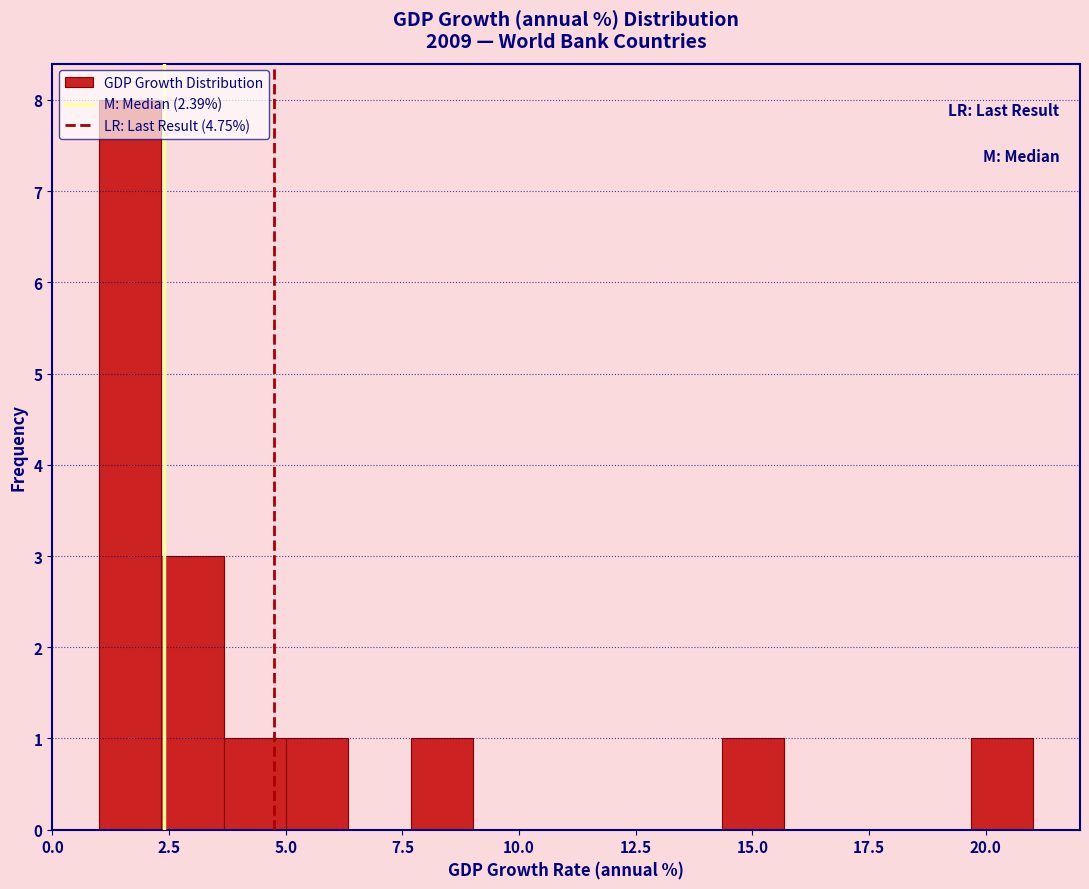

Around what value on the x-axis is the tallest bar? Give the approximate position of its centre, as read against the axis.

1.5